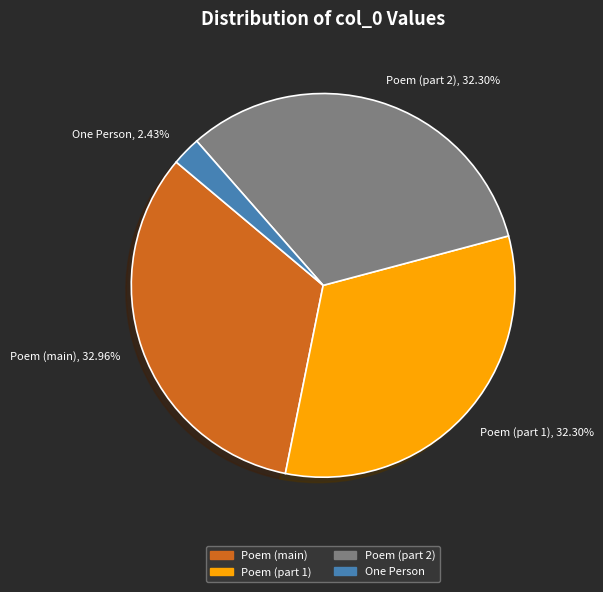

What is the largest slice in the pie chart?

Poem (main), 32.96%